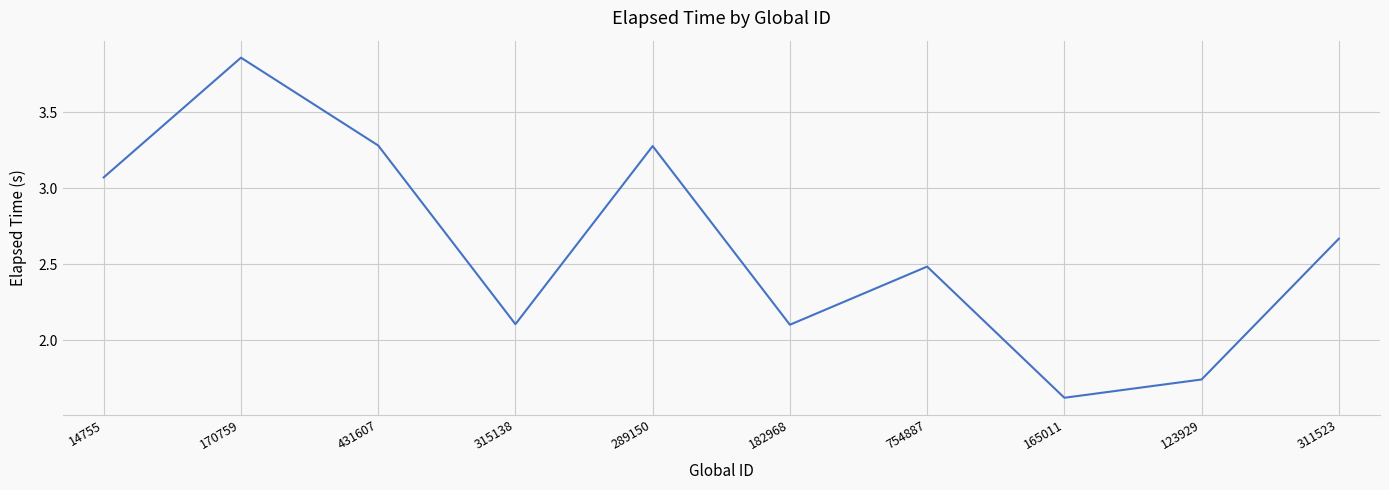

What is the smallest value displayed?

1.6